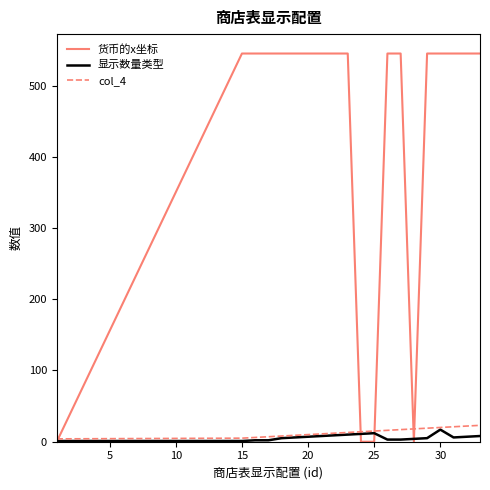

What is the maximum value shown in the chart?

545